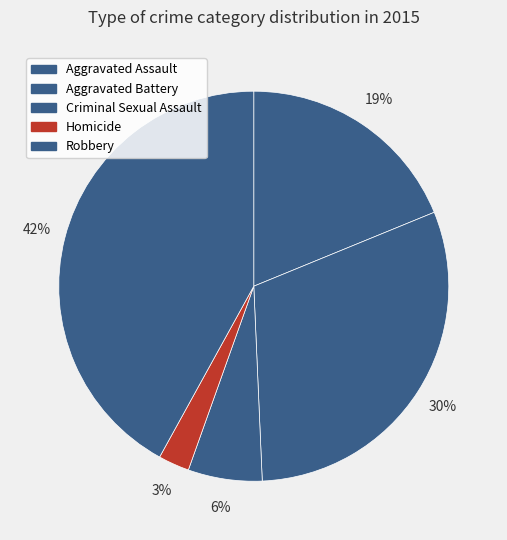

How many slices are in this pie chart?

5